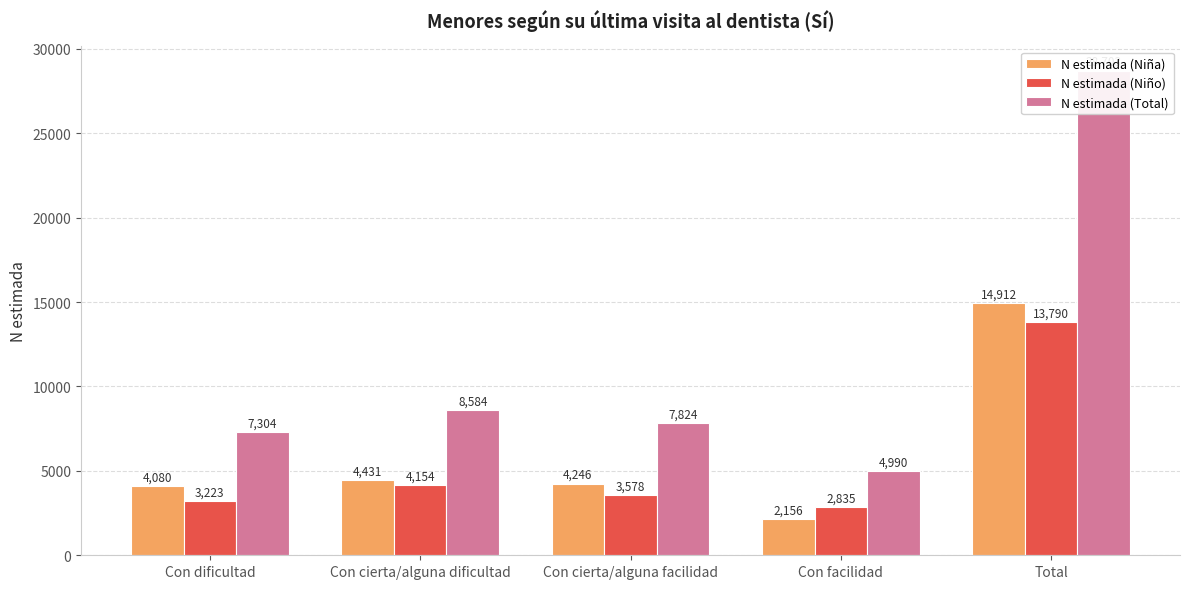

What is the sum of the N estimada (Total) values at Con cierta/alguna facilidad and Con dificultad?

15128